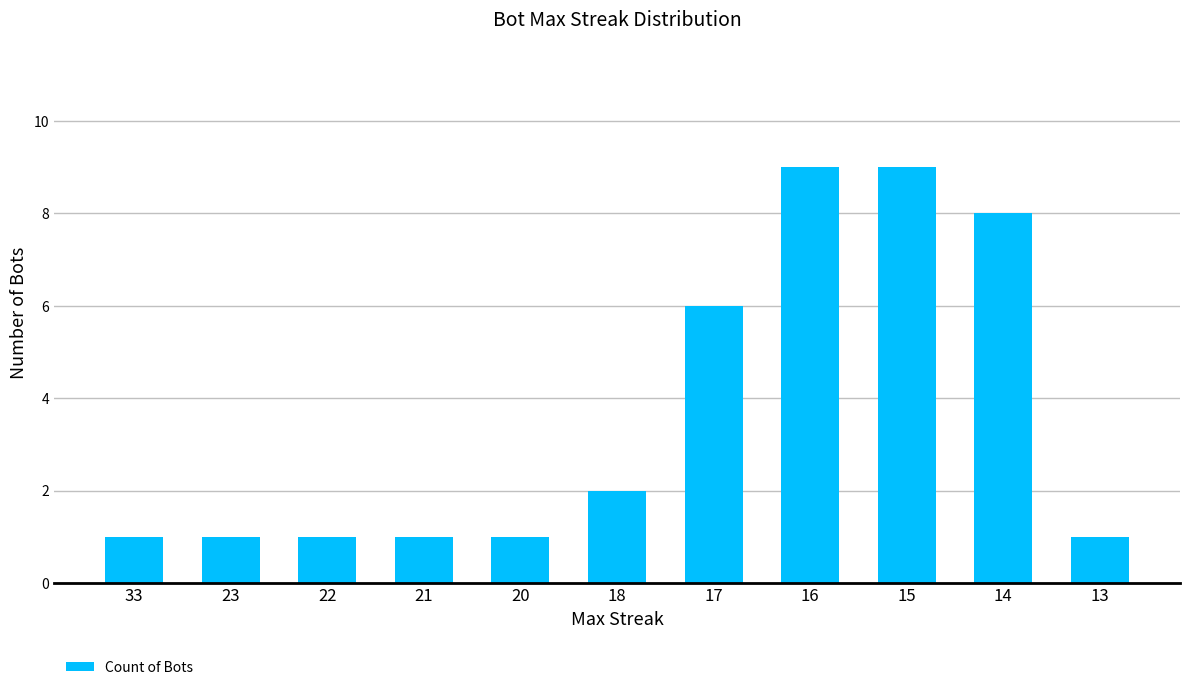

Reading left to right, extract all data points from this chart.

1	1	1	1	1	2	6	9	9	8	1